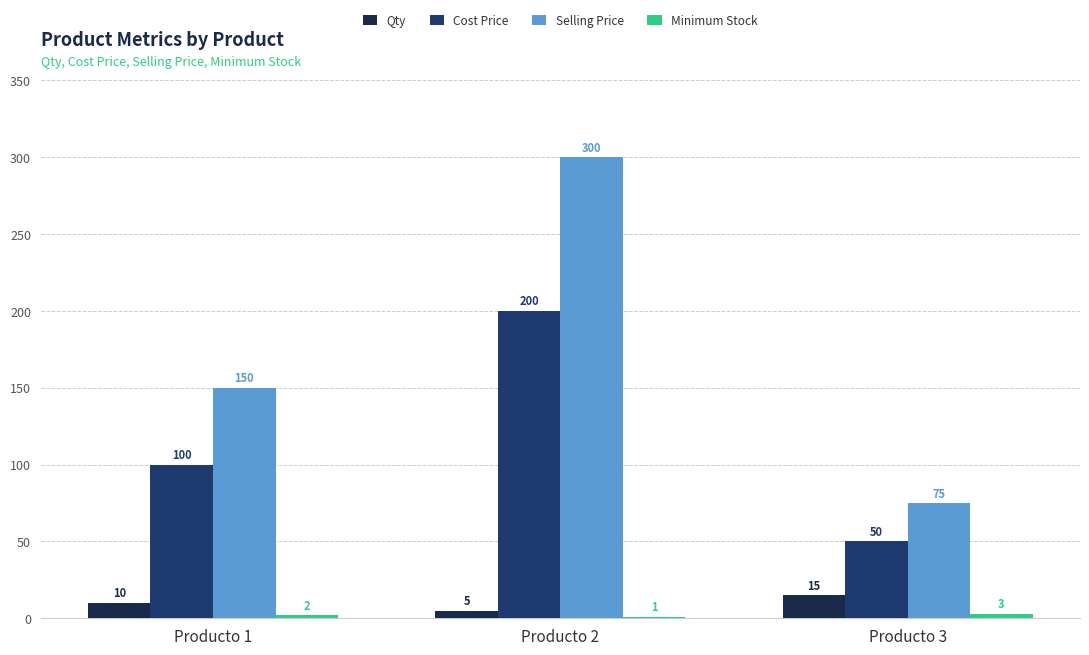

Which series has the widest spread of values?

Selling Price